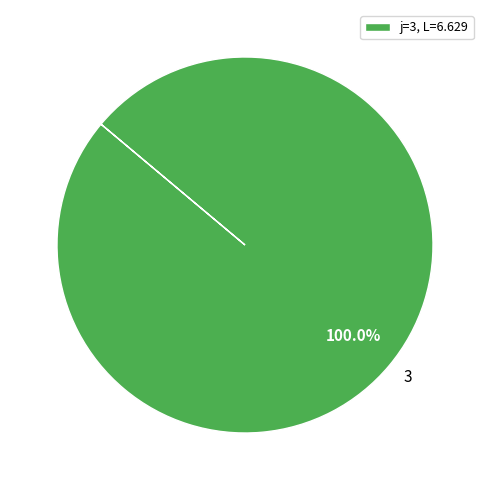

What is the majority slice?

3